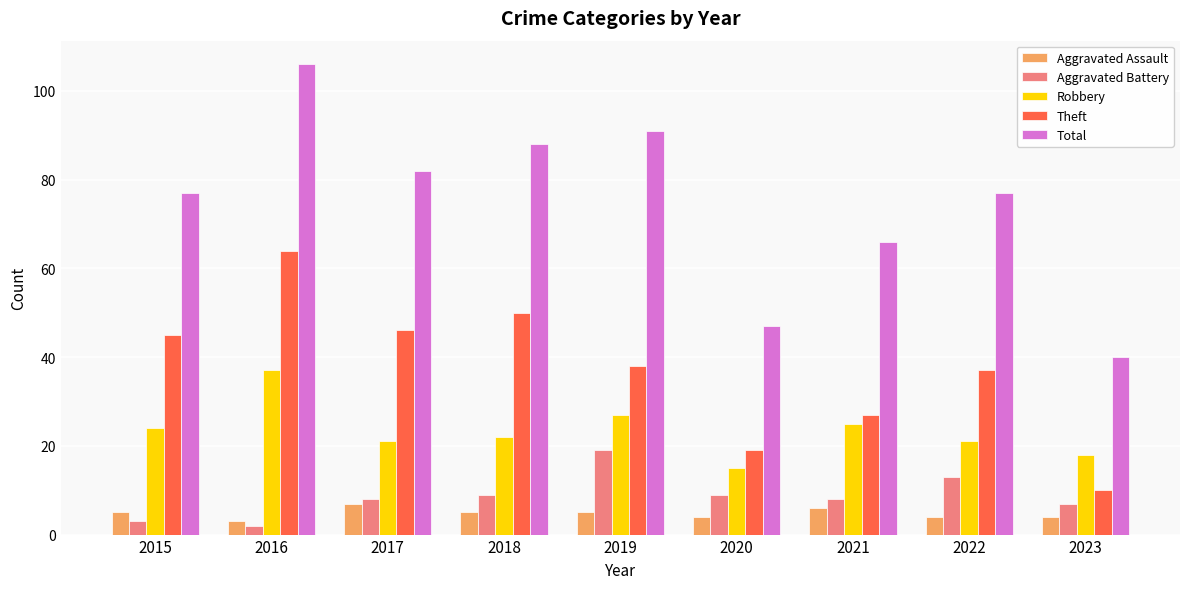

What is the value of the Theft bar at the 6th from the left?

19